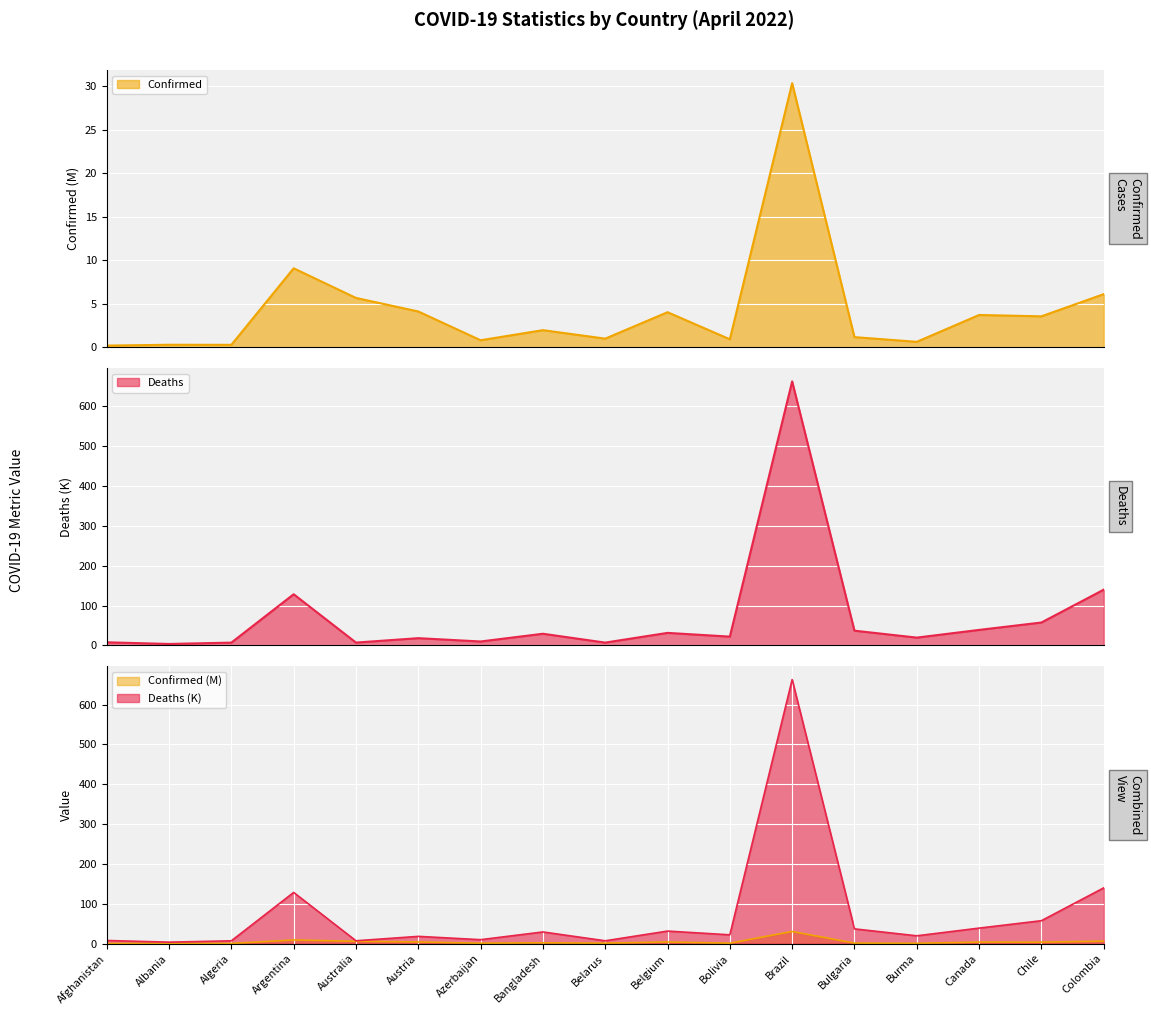

True or false: Deaths and Confirmed intersect in this chart.

False